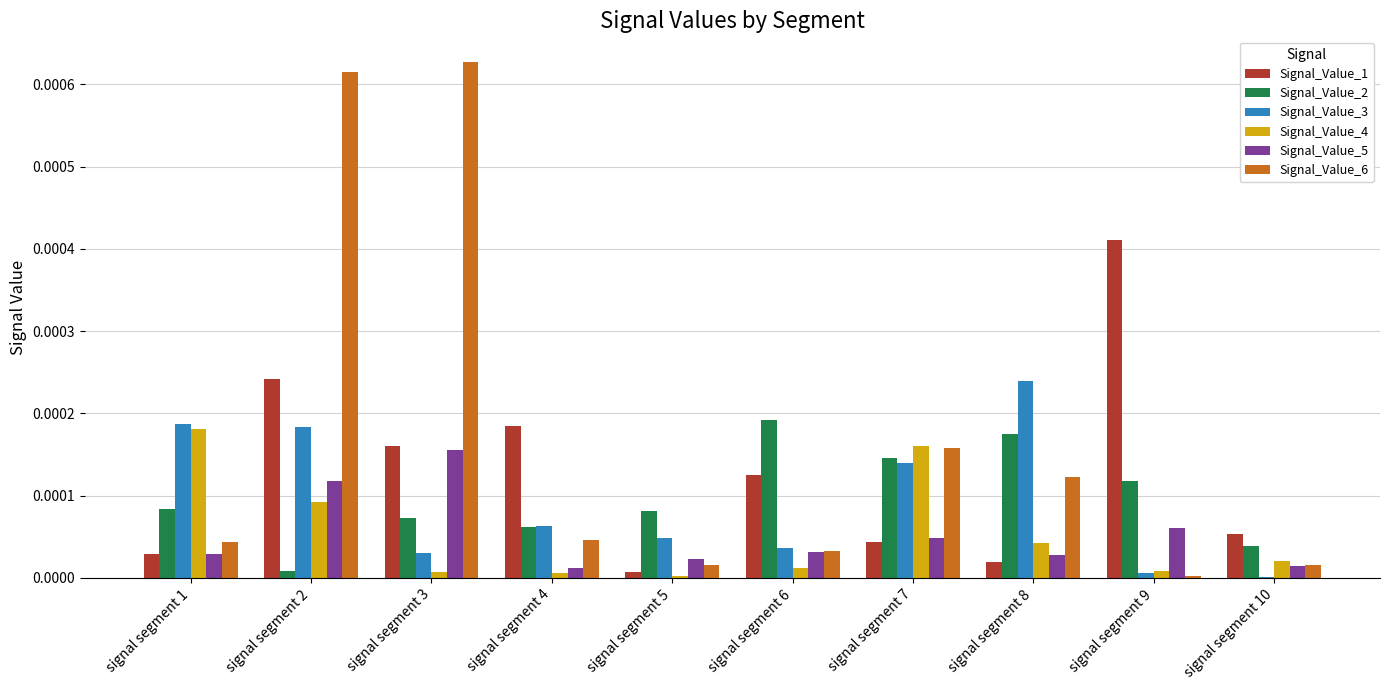

True or false: Signal_Value_1 has a value of 0.0 at signal segment 7.

True